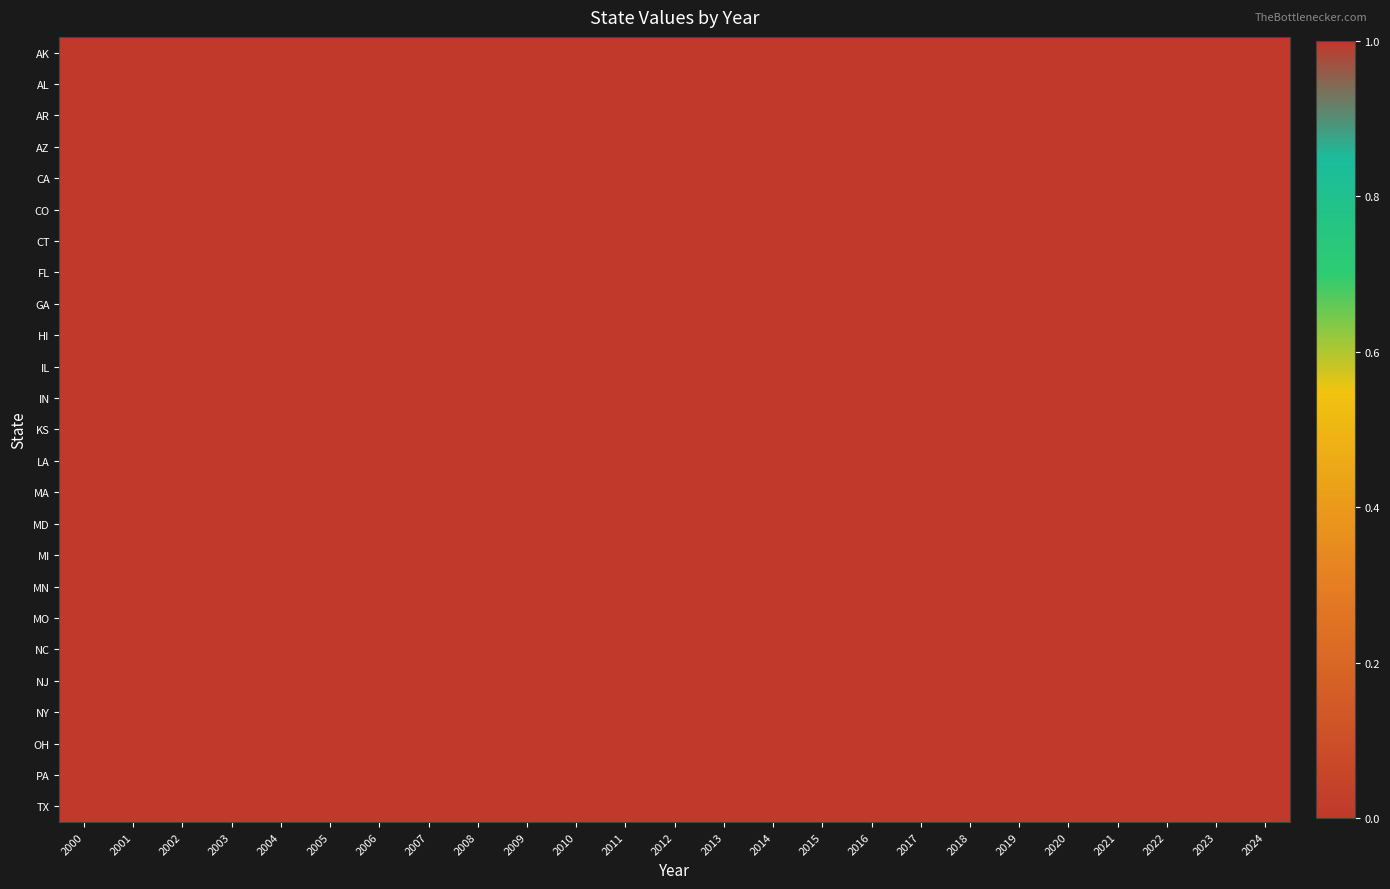

At how many categories does at least one series exceed 0?

1